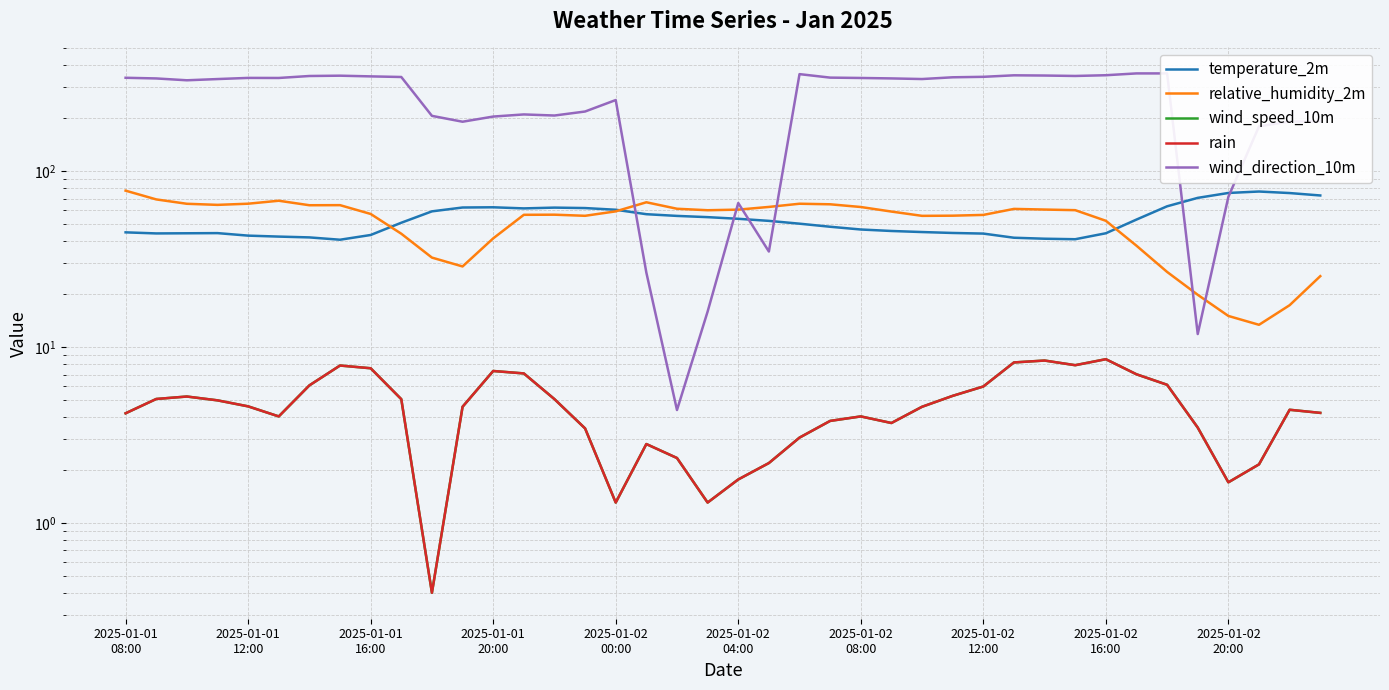

At which label does relative_humidity_2m reach its peak?

2025-01-01
08:00